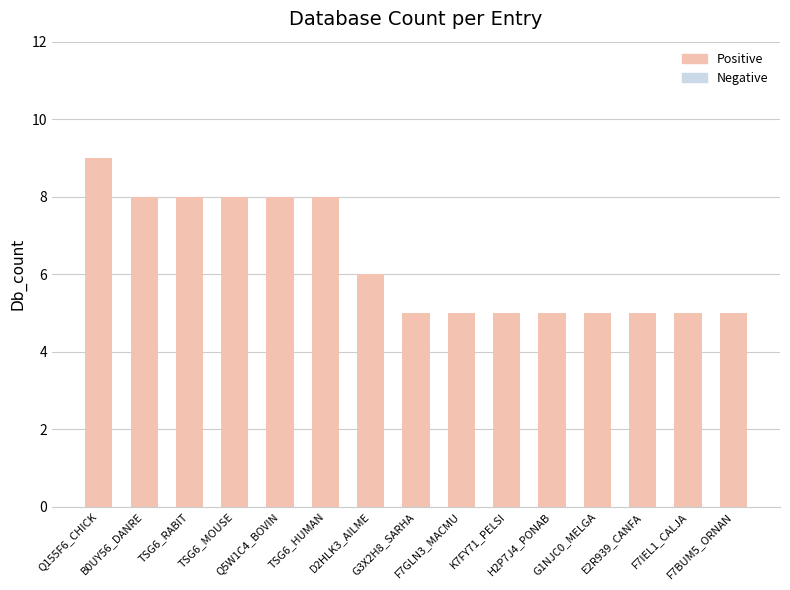

What value does the data have at TSG6_HUMAN?

8